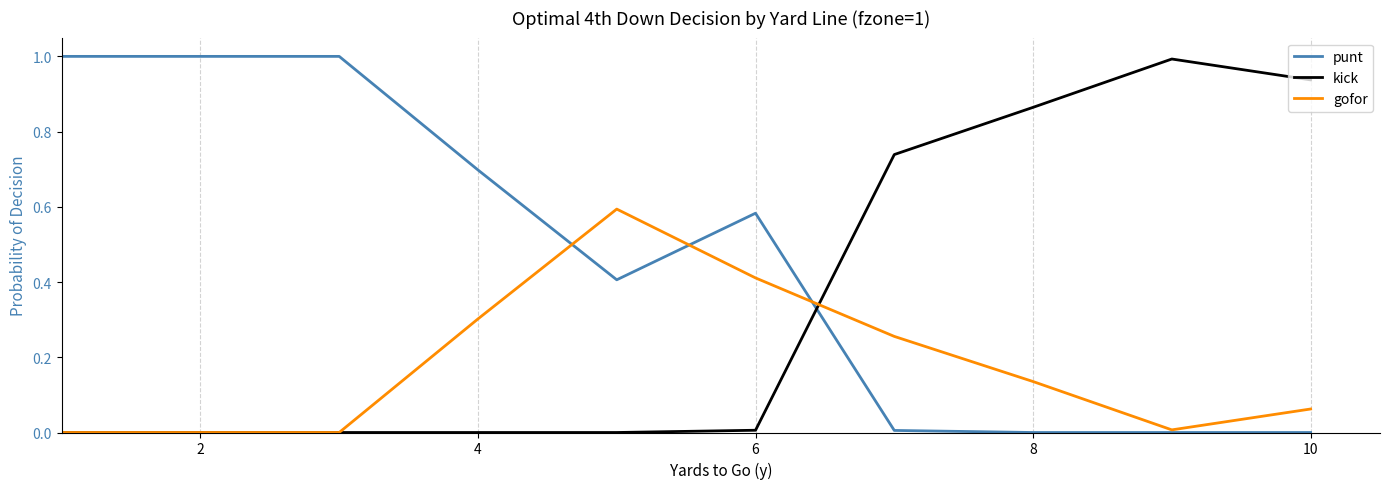

True or false: kick and punt cross at least once.

True